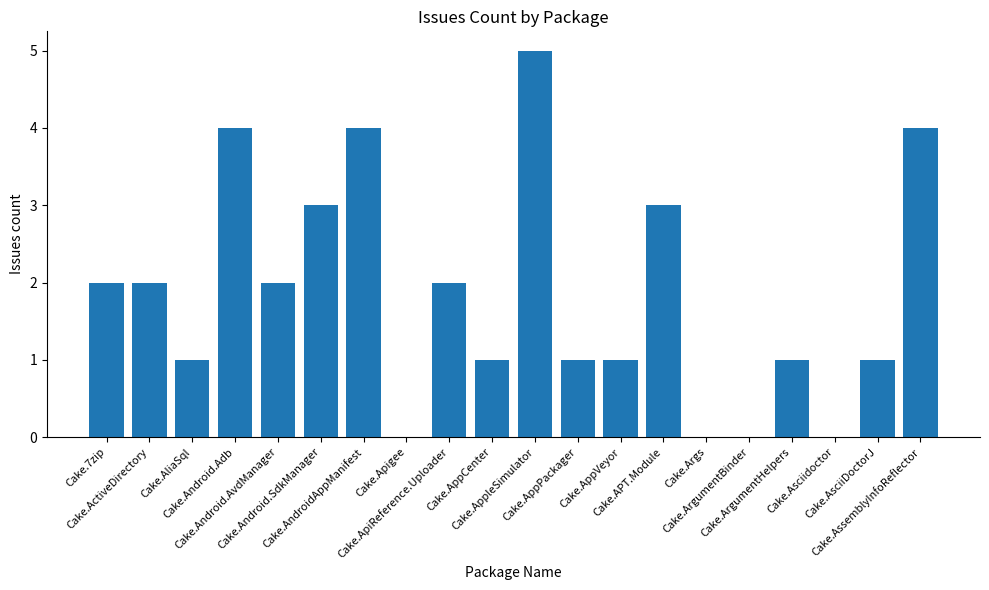

What is the maximum value shown in the chart?

5